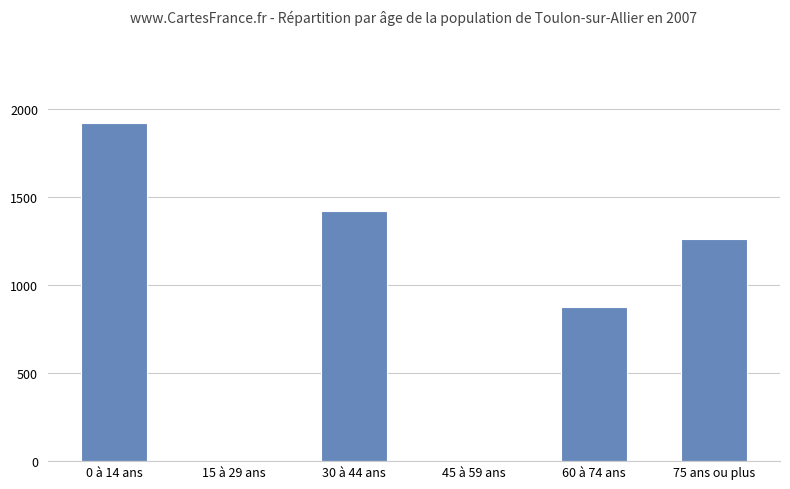

What is the difference between the values at 60 à 74 ans and 45 à 59 ans?

875